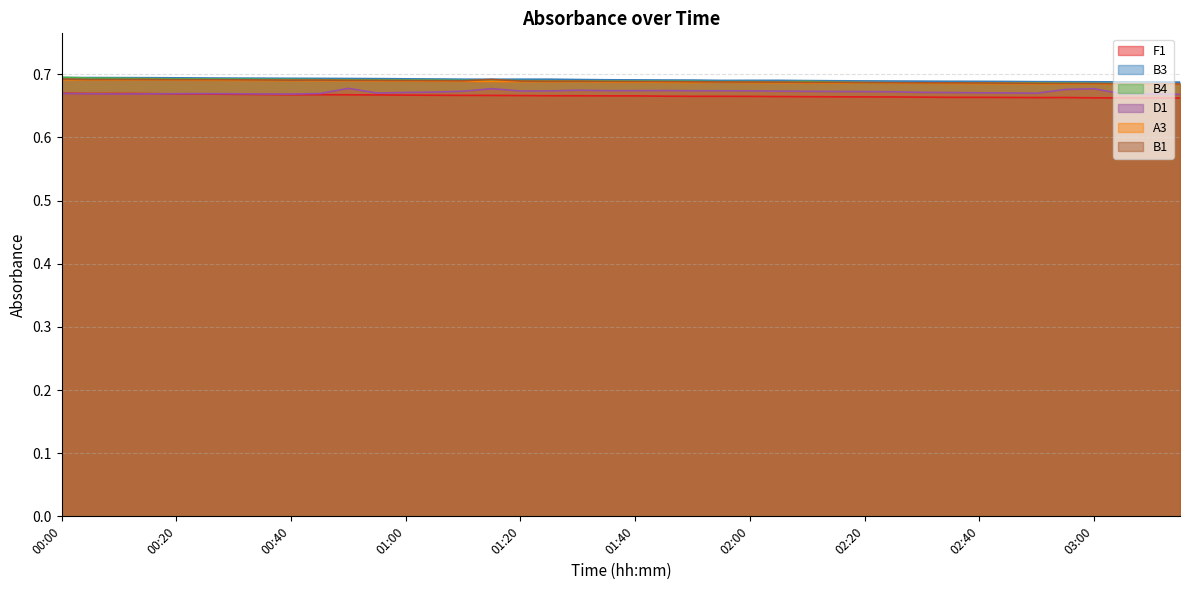

Is it true that F1 equals 1.0 at 01:00?

False